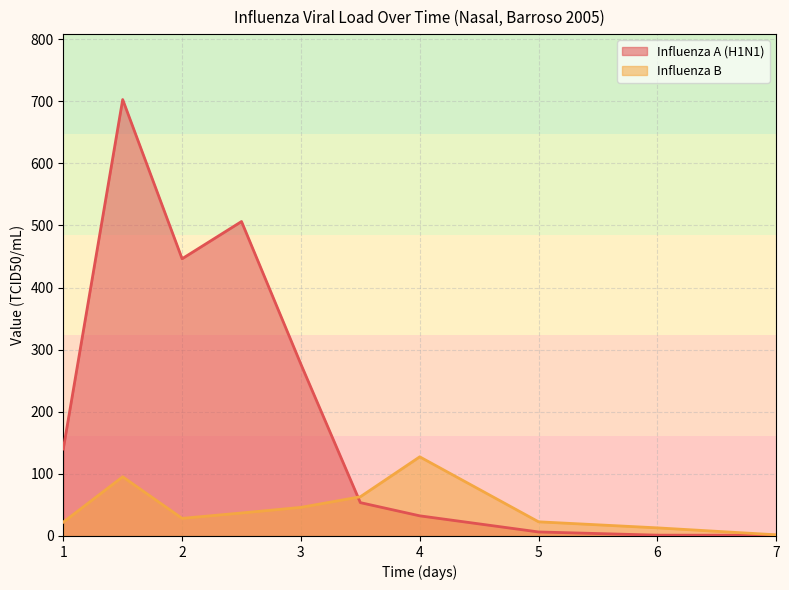

What is the maximum value shown in the chart?

702.6